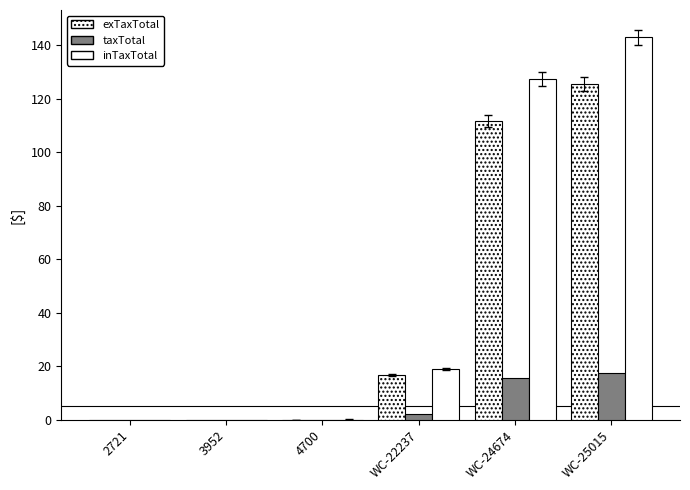

Is it true that taxTotal equals -11.6 at 2721?

False